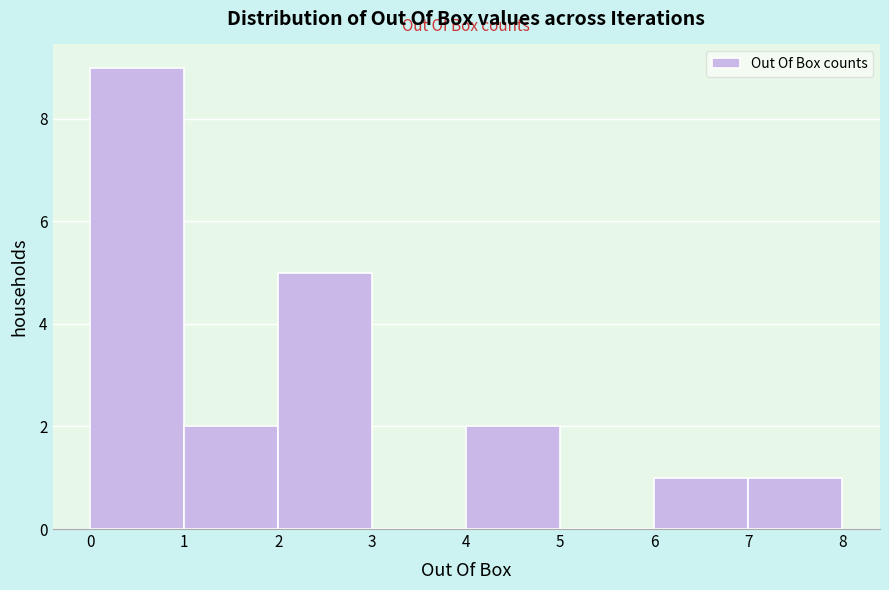

Over which range of the x-axis is the bar tallest?

0 to 1